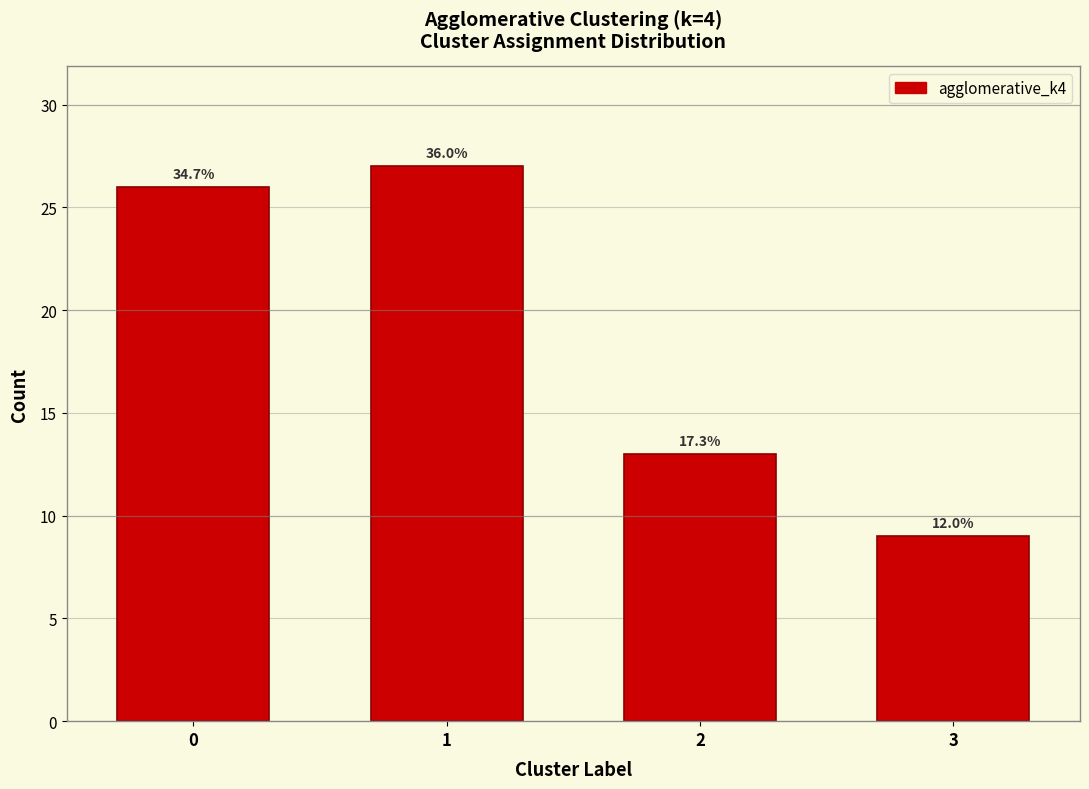

Are the bars horizontal?

No